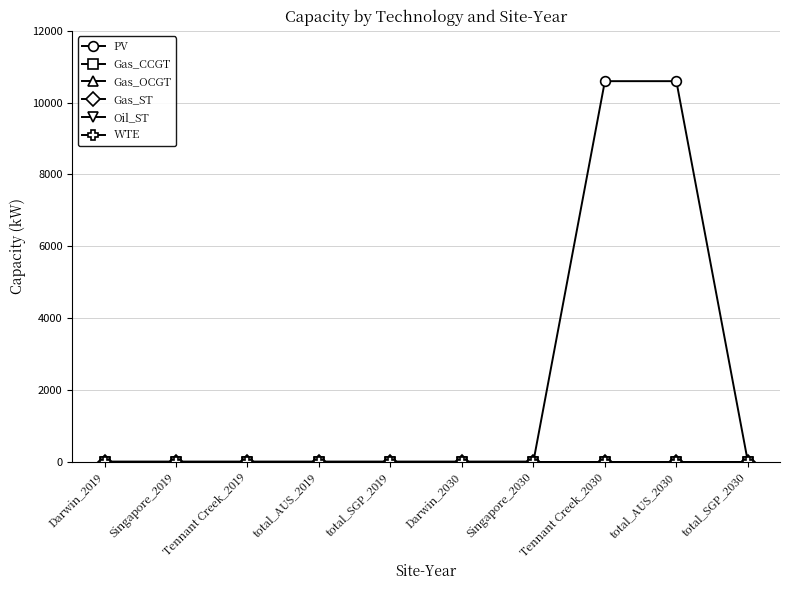

How many lines are shown in the chart?

6